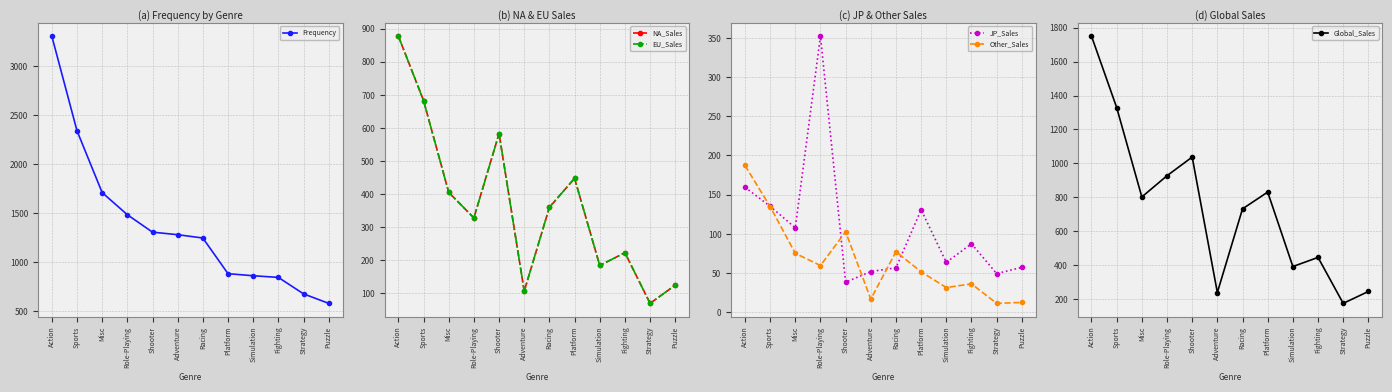

What is the approximate value of Frequency at Racing?

1248